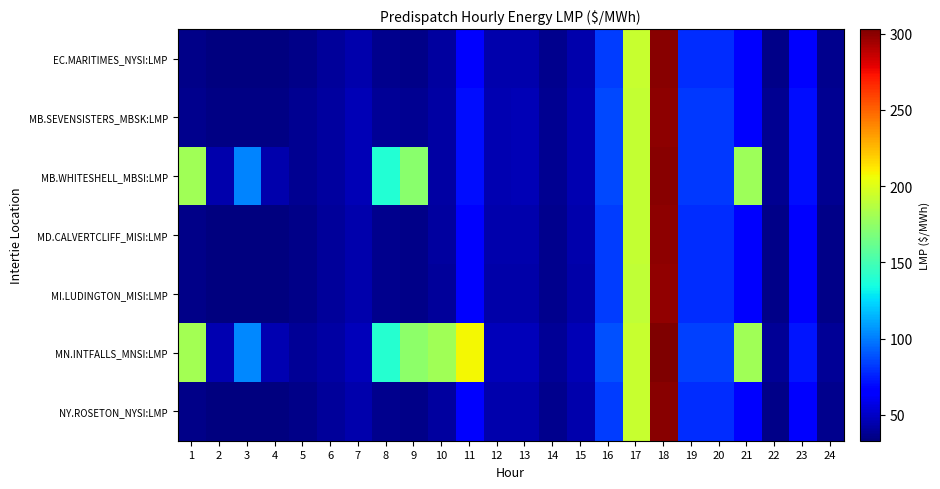

Reading left to right, what are all the values shown in this chart?

EC.MARITIMES_NYSI:LMP: 1=35.3	2=33.0	3=33.0	4=33.0	5=36.0	6=39.6	7=44.1	8=36.3	9=35.7	10=40.4	11=67.1	12=43.6	13=43.7	14=36.2	15=43.7	16=83.5	17=192.7	18=300.0	19=78.9	20=79.0	21=65.0	22=35.2	23=67.0	24=36.1
MB.SEVENSISTERS_MBSK:LMP: 1=36.9	2=34.5	3=34.5	4=34.6	5=37.4	6=40.9	7=46.0	8=38.3	9=37.5	10=42.3	11=70.1	12=45.5	13=45.7	14=37.9	15=45.3	16=85.9	17=192.0	18=299.4	19=81.5	20=82.2	21=67.7	22=37.3	23=70.1	24=37.5
MB.WHITESHELL_MBSI:LMP: 1=179.7	2=43.9	3=102.0	4=43.9	5=37.4	6=40.9	7=46.0	8=138.9	9=172.4	10=42.3	11=70.1	12=45.5	13=45.7	14=37.9	15=45.3	16=86.0	17=192.0	18=300.7	19=81.5	20=82.2	21=178.7	22=37.3	23=70.2	24=37.5
MD.CALVERTCLIFF_MISI:LMP: 1=35.3	2=33.0	3=33.0	4=33.1	5=36.1	6=39.8	7=44.3	8=36.3	9=35.7	10=40.4	11=67.0	12=43.6	13=43.7	14=36.2	15=43.6	16=83.3	17=192.0	18=299.1	19=78.8	20=79.1	21=65.0	22=35.2	23=67.0	24=36.1
MI.LUDINGTON_MISI:LMP: 1=35.2	2=32.9	3=33.0	4=33.1	5=36.0	6=39.8	7=44.3	8=36.3	9=35.7	10=40.3	11=66.8	12=43.4	13=43.5	14=36.1	15=43.4	16=82.9	17=191.1	18=298.0	19=78.7	20=79.1	21=65.0	22=35.2	23=66.9	24=36.0
MN.INTFALLS_MNSI:LMP: 1=180.9	2=45.1	3=103.0	4=45.0	5=38.3	6=41.7	7=47.0	8=140.3	9=173.7	10=180.6	11=208.0	12=47.0	13=47.2	14=39.1	15=46.6	16=88.0	17=193.1	18=303.0	19=83.6	20=84.6	21=180.6	22=38.7	23=72.4	24=38.6
NY.ROSETON_NYSI:LMP: 1=35.3	2=33.0	3=33.0	4=33.0	5=36.0	6=39.6	7=44.1	8=36.3	9=35.7	10=40.4	11=67.1	12=43.6	13=43.7	14=36.2	15=43.7	16=83.5	17=192.7	18=300.0	19=78.9	20=79.0	21=65.0	22=35.2	23=67.0	24=36.1